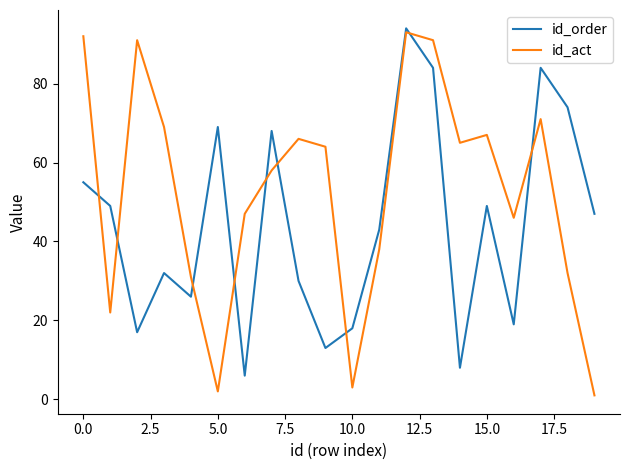

Which series has the largest total across all categories?

id_act